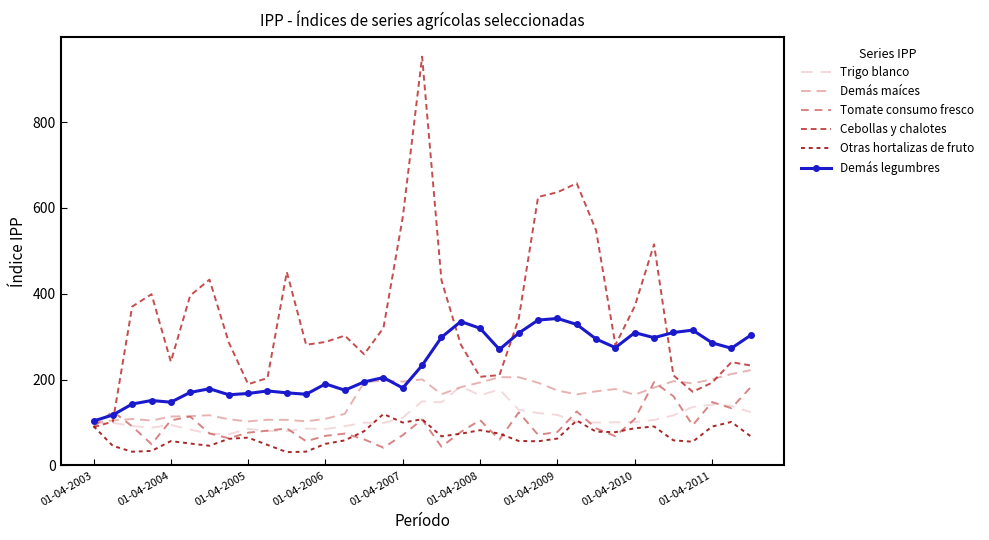

Reading left to right, list all the values displayed in this chart.

Trigo blanco: 98.6	99.1	91.8	87.7	94.1	83.5	73.5	72.5	85.0	80.4	79.6	85.5	84.6	91.3	99.6	98.5	111.3	149.3	146.8	184.3	162.9	177.0	129.5	121.9	117.6	100.6	99.9	100.3	100.7	105.9	116.5	135.9	141.6	138.6	123.8
Demás maíces: 99.8	104.6	108.0	104.4	113.7	114.6	116.8	107.3	102.5	106.3	106.0	102.7	108.5	120.0	193.4	197.9	195.2	200.4	165.7	182.1	193.2	205.4	205.3	192.6	174.4	165.4	172.5	177.8	164.5	181.2	196.2	190.9	200.6	212.8	221.8
Tomate consumo fresco: 89.8	126.0	90.8	49.3	104.7	113.6	74.5	63.2	76.2	80.8	86.0	56.2	68.8	74.0	60.6	41.2	70.5	106.9	43.4	77.8	105.4	60.0	123.4	71.2	77.7	125.6	86.2	67.9	107.9	194.0	161.2	93.4	147.4	133.3	181.9
Cebollas y chalotes: 88.6	102.2	370.0	398.8	241.6	395.6	432.8	286.3	189.1	203.5	450.6	281.1	287.5	302.3	258.9	320.2	578.5	952.2	431.4	281.5	206.4	210.3	342.0	625.4	636.3	657.3	547.4	280.5	370.7	515.1	209.8	171.5	192.6	240.5	232.7
Otras hortalizas de fruto: 91.3	45.3	31.8	33.6	56.5	50.9	45.7	61.9	64.6	47.7	30.7	32.0	50.1	58.2	79.6	119.7	99.7	107.4	67.6	73.7	82.0	73.9	56.8	56.1	62.4	104.6	78.4	77.4	86.5	90.6	58.3	55.1	90.4	101.2	67.6
Demás legumbres: 103.4	117.4	142.9	151.1	147.2	170.0	178.5	164.5	167.5	173.4	169.0	165.7	189.8	175.1	194.5	204.6	180.2	233.0	298.4	335.1	319.4	270.0	308.2	338.5	342.3	328.3	294.4	274.3	309.2	297.5	309.6	315.1	285.5	272.9	303.2